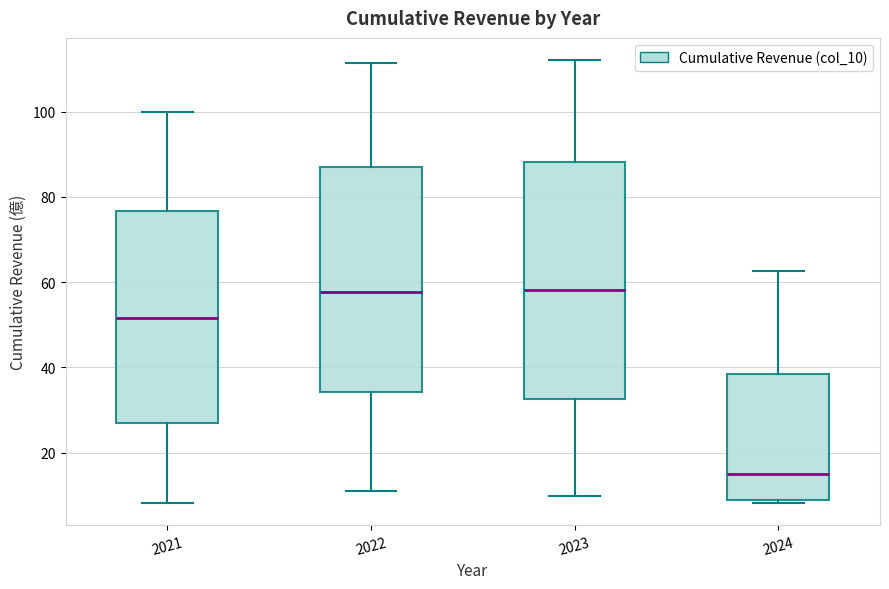

Reading left to right, transcribe this box plot: for each box, give where its median line is, the range the box spans, and where its two whiskers end, as read against the y-axis. The values are not printed on the chart, so give them approximately, as read against the axis.

2021: median 52, box 28 to 76, whiskers 8 to 100
2022: median 58, box 34 to 86, whiskers 12 to 112
2023: median 58, box 32 to 88, whiskers 10 to 112
2024: median 14, box 8 to 38, whiskers 8 (just below the box's lower edge) to 62